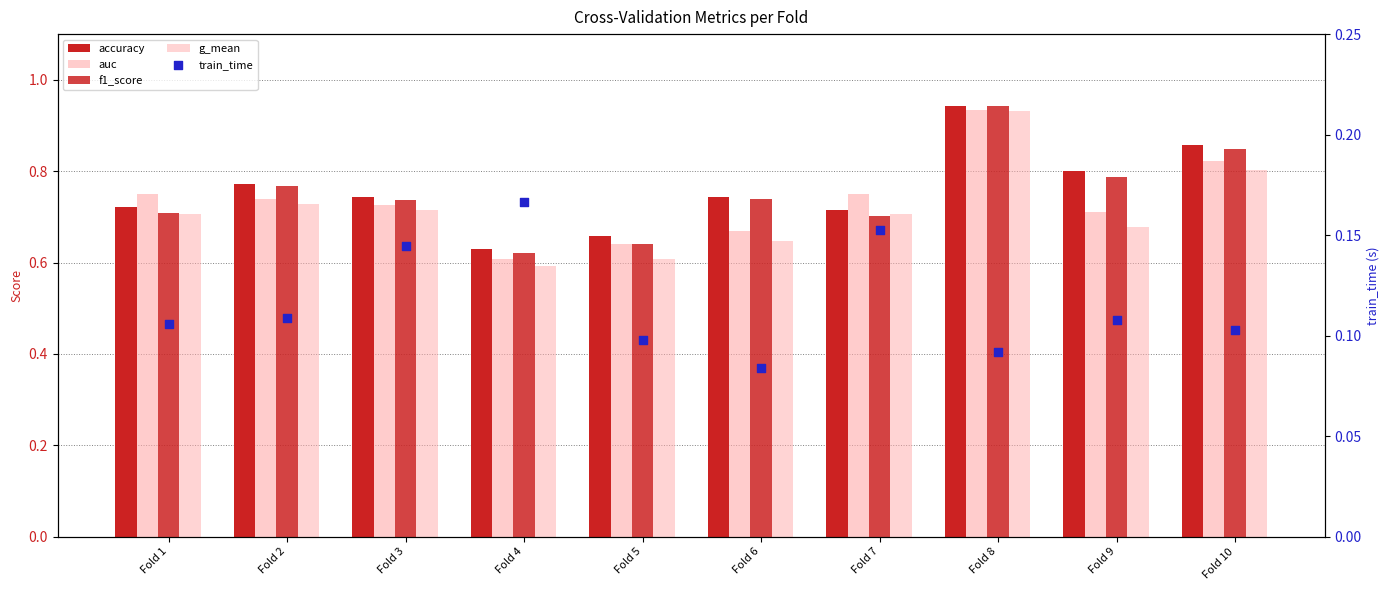

Which series has the largest total across all categories?

accuracy